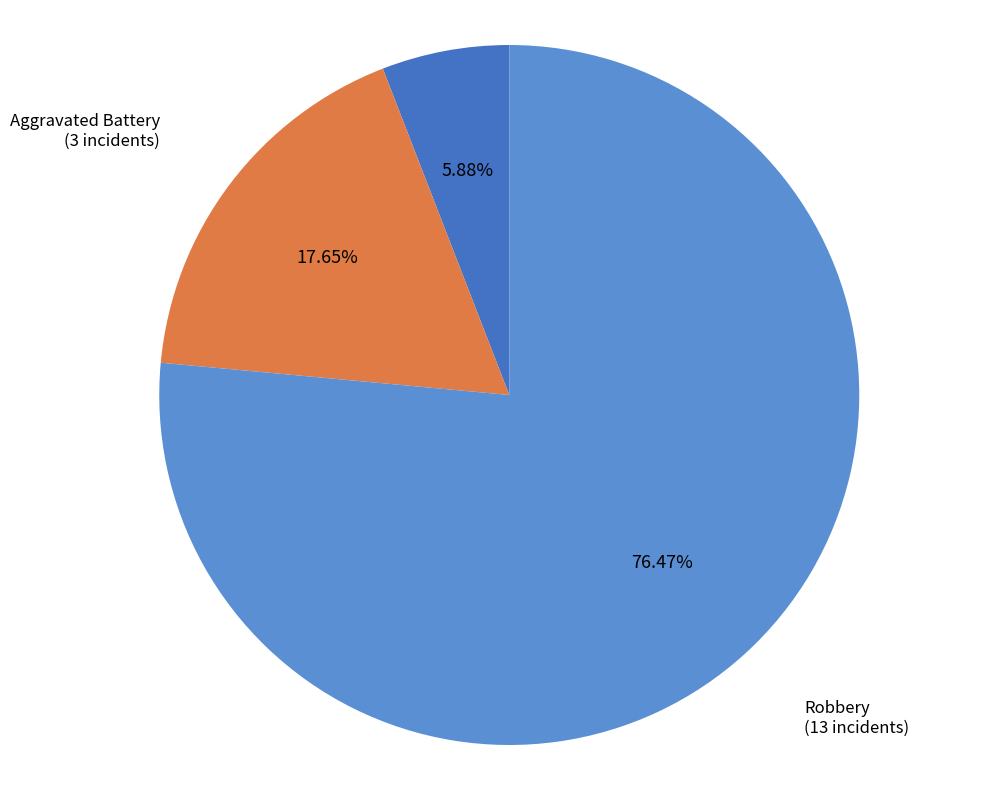

To the nearest percent, what is the difference between the Robbery and Aggravated Battery slice percentages?

59%